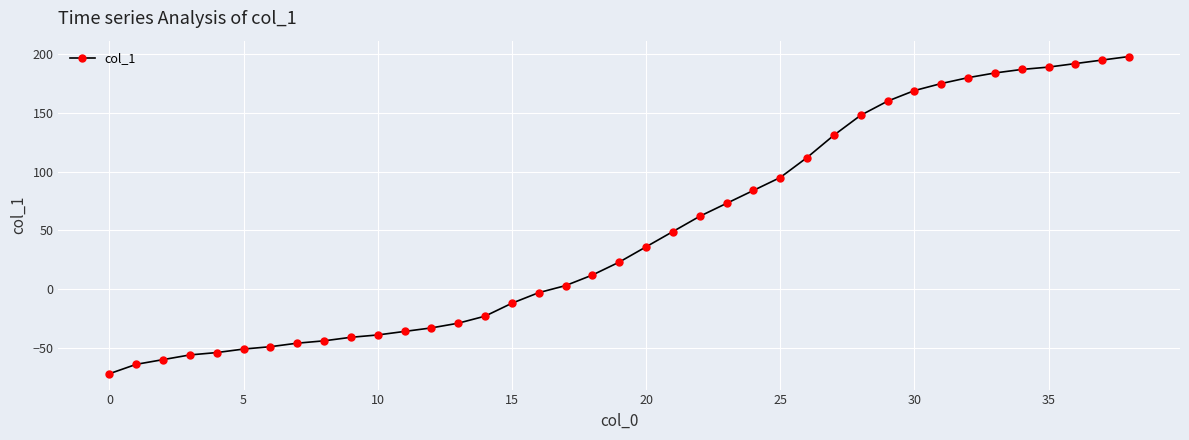

What is the difference between the second highest and second lowest values?

259